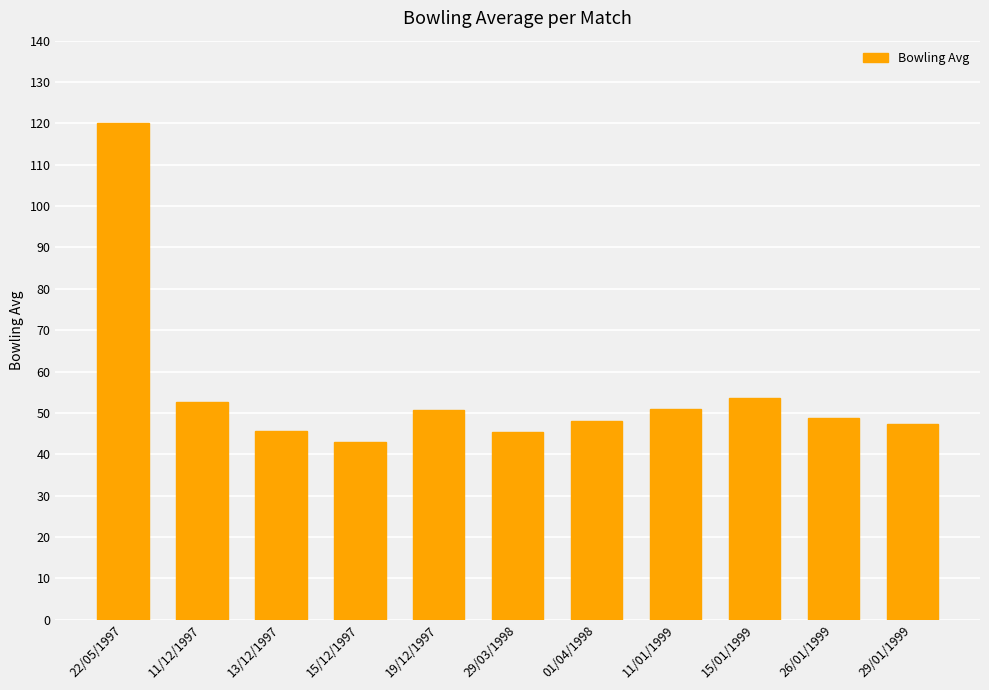

Approximately how many times larger is the value at 22/05/1997 compared to 15/12/1997?

2.8